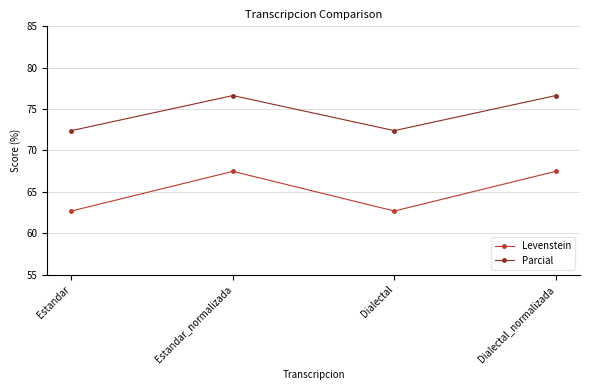

What is the total value across all series at Dialectal?

135.1